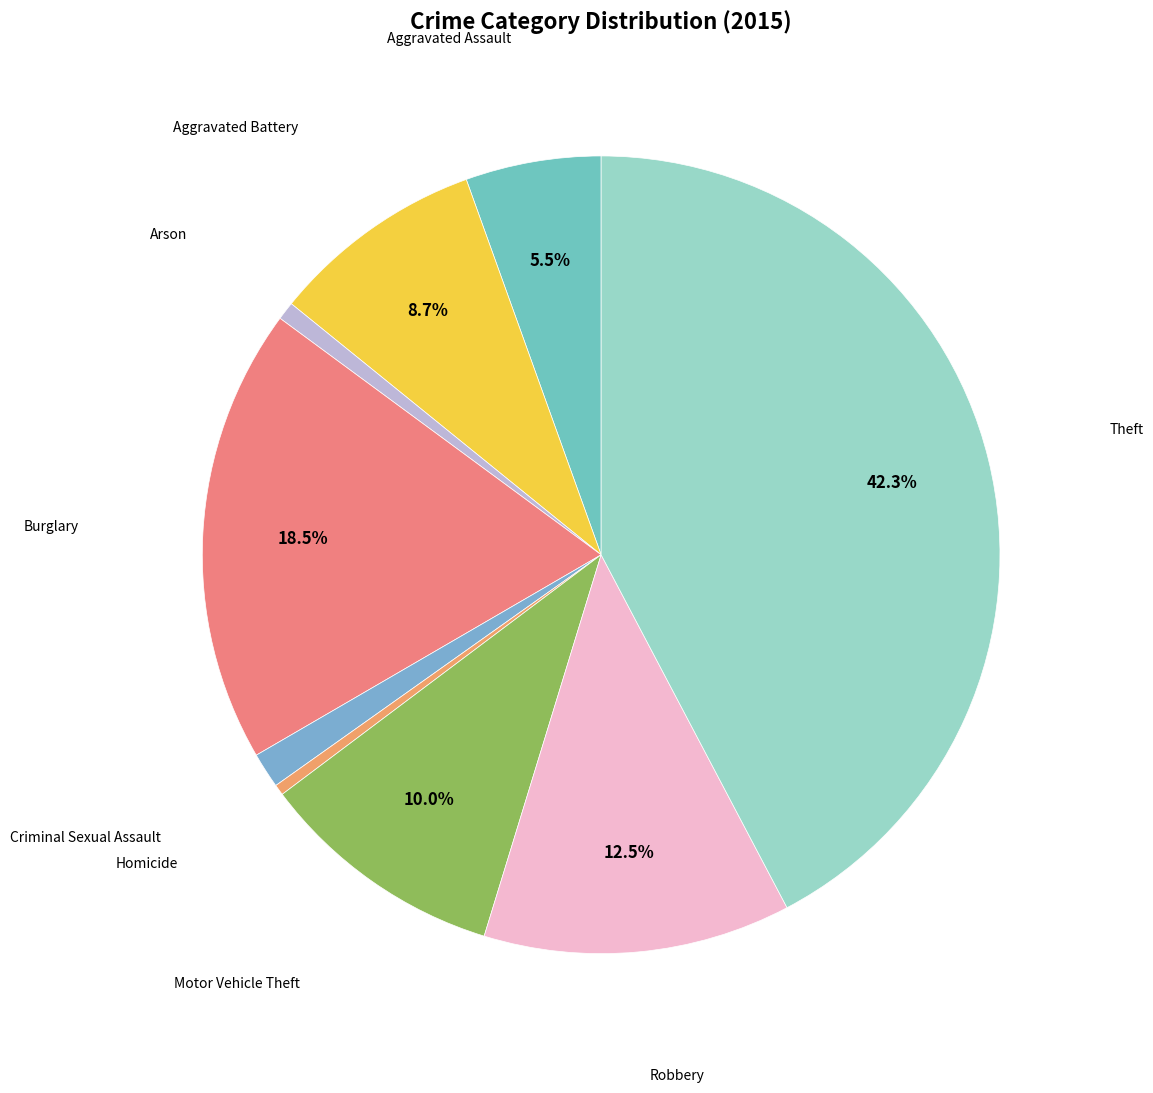

How many segments does this pie chart have?

9